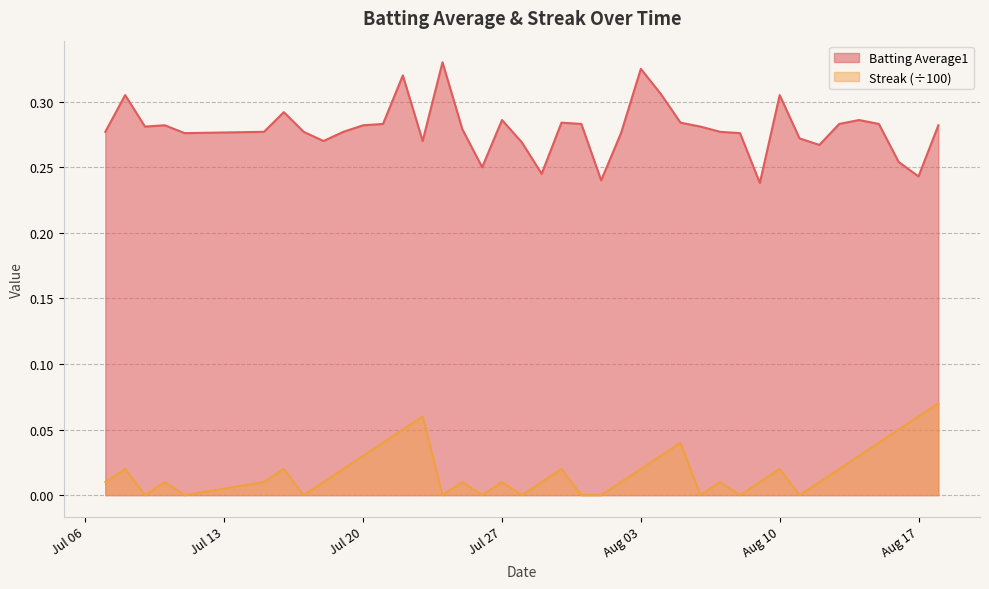

Rank the series by their maximum value, from lowest to highest.

Streak (÷100), Batting Average1